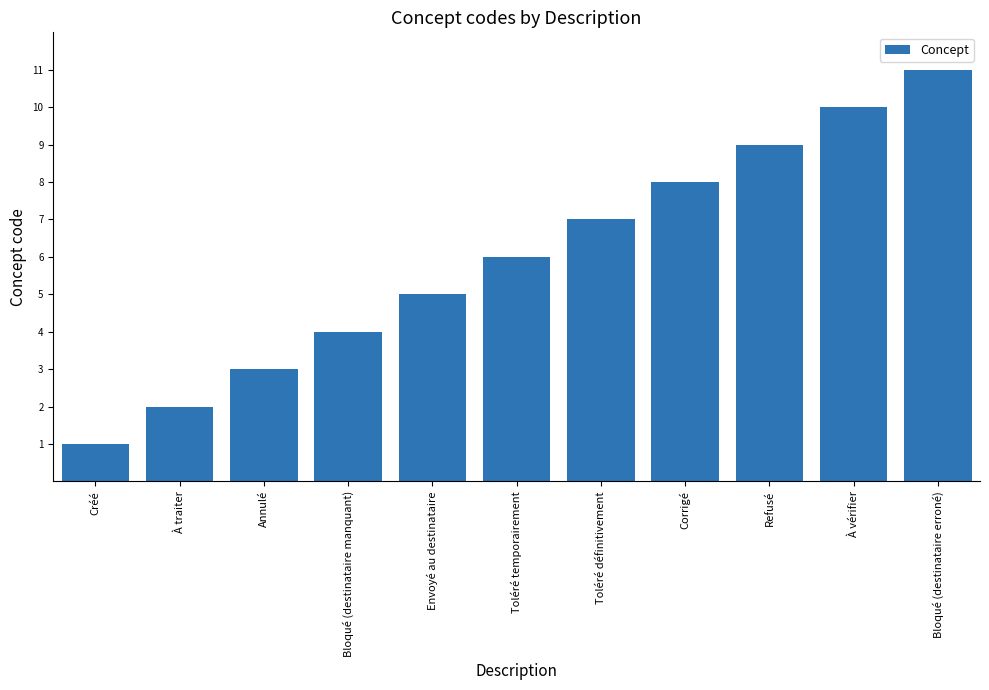

Reading right to left, extract all data points from this chart.

Bloqué (destinataire erroné)=11	À vérifier=10	Refusé=9	Corrigé=8	Toléré définitivement=7	Toléré temporairement=6	Envoyé au destinataire=5	Bloqué (destinataire manquant)=4	Annulé=3	À traiter=2	Créé=1